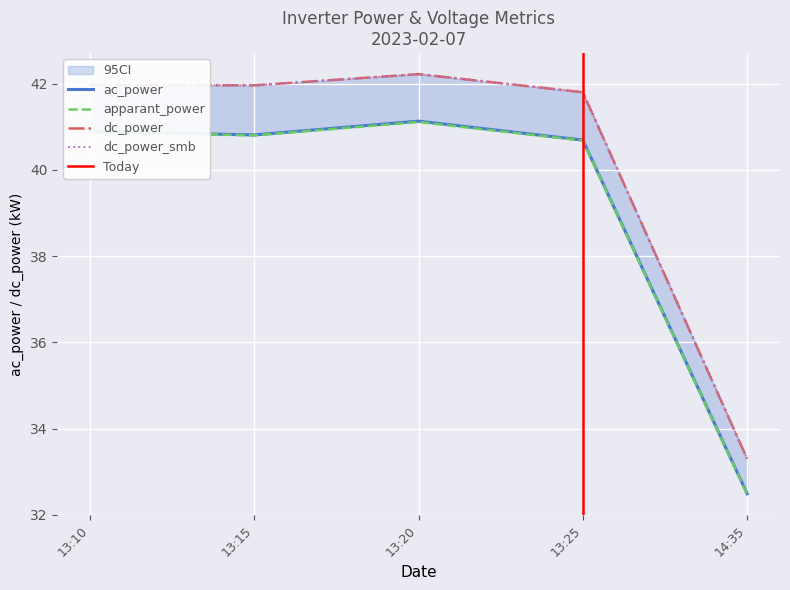

True or false: apparant_power has a value of 40.9 at 13:10.

True